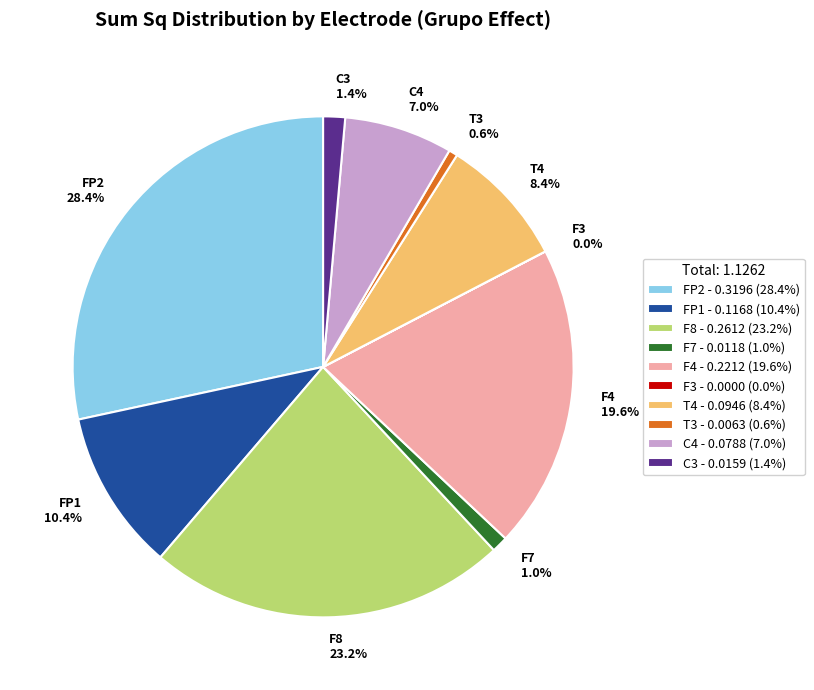

Does any single category account for the majority?

No